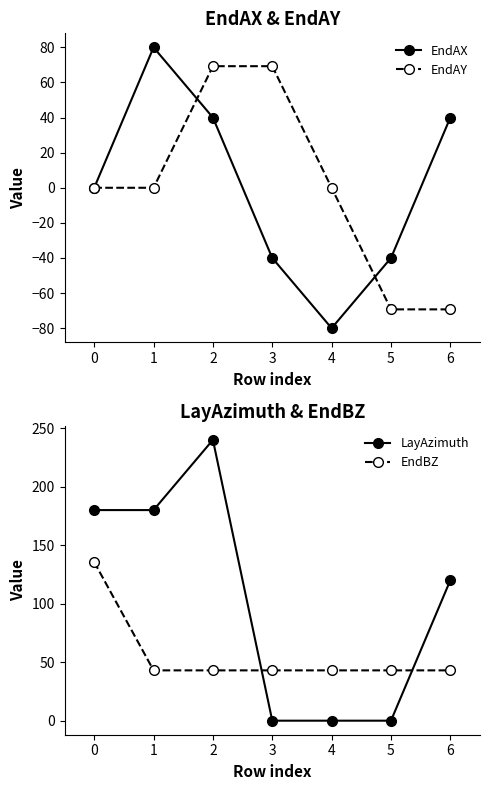

What is the maximum value for EndAX?

80.0